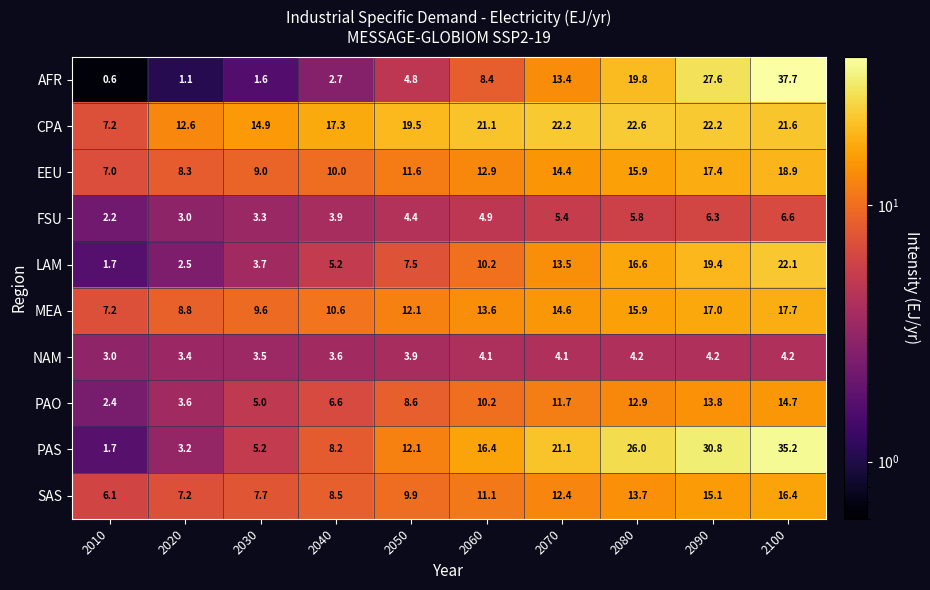

How many distinct data groups are displayed?

10